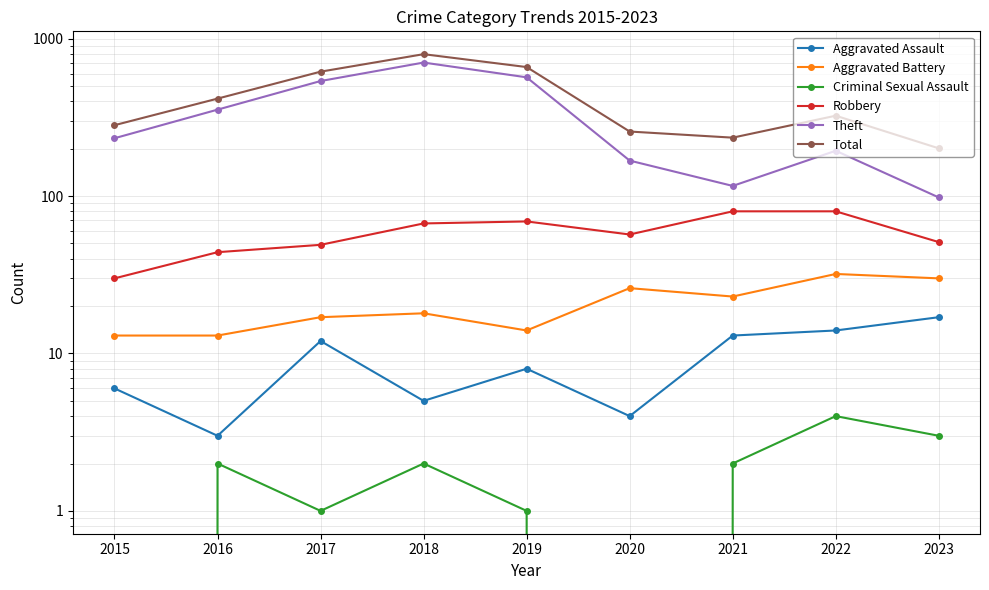

Reading right to left, list all the values displayed in this chart.

Aggravated Assault: 2023=17	2022=14	2021=13	2020=4	2019=8	2018=5	2017=12	2016=3	2015=6
Aggravated Battery: 2023=30	2022=32	2021=23	2020=26	2019=14	2018=18	2017=17	2016=13	2015=13
Criminal Sexual Assault: 2023=3	2022=4	2021=2	2020=0	2019=1	2018=2	2017=1	2016=2	2015=0
Robbery: 2023=51	2022=80	2021=80	2020=57	2019=69	2018=67	2017=49	2016=44	2015=30
Theft: 2023=98	2022=194	2021=116	2020=168	2019=568	2018=705	2017=538	2016=354	2015=233
Total: 2023=201	2022=324	2021=235	2020=257	2019=660	2018=797	2017=617	2016=416	2015=282